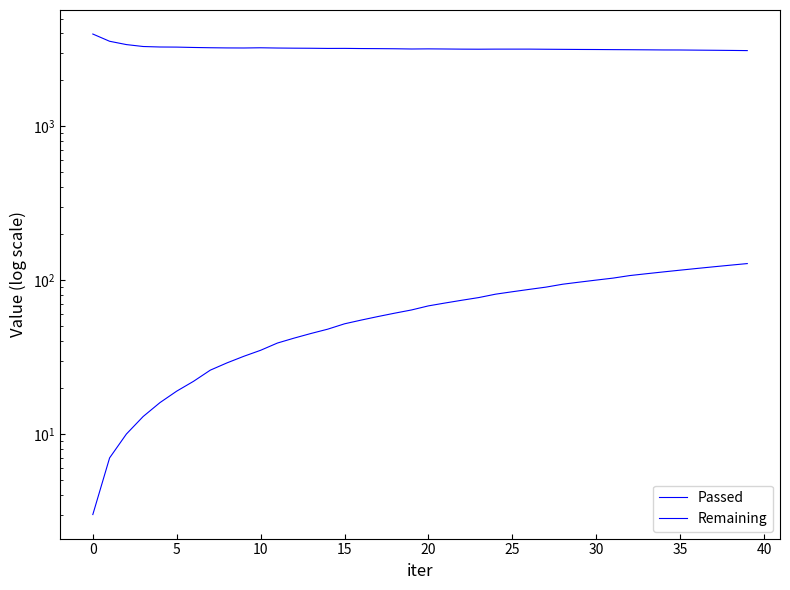

Rank the series by their average value, from highest to lowest.

Remaining, Passed